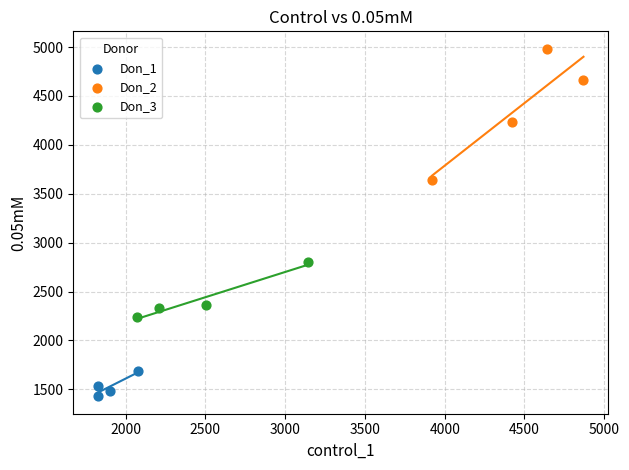

Which series reaches the maximum Y coordinate?

Don_2